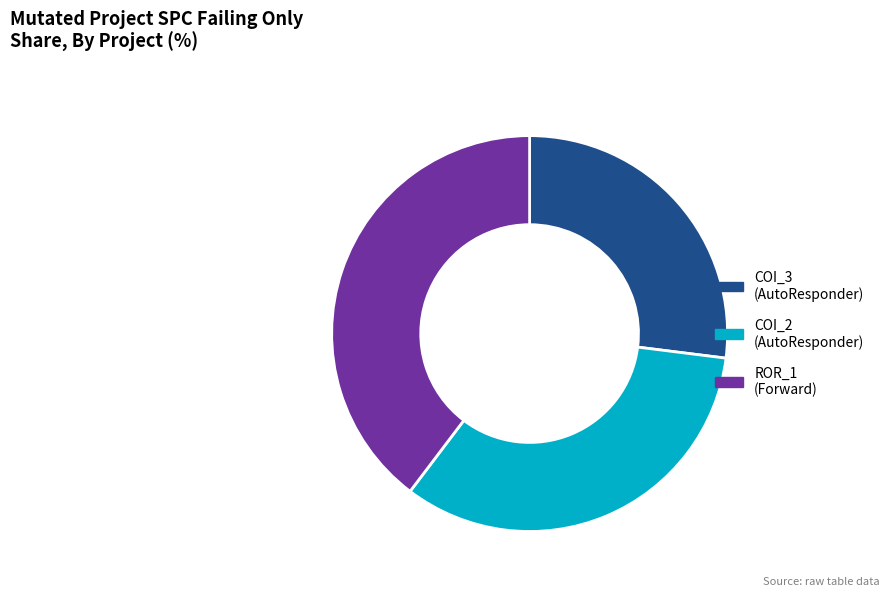

True or false: COI_3 (AutoResponder) accounts for 16% of the total.

False